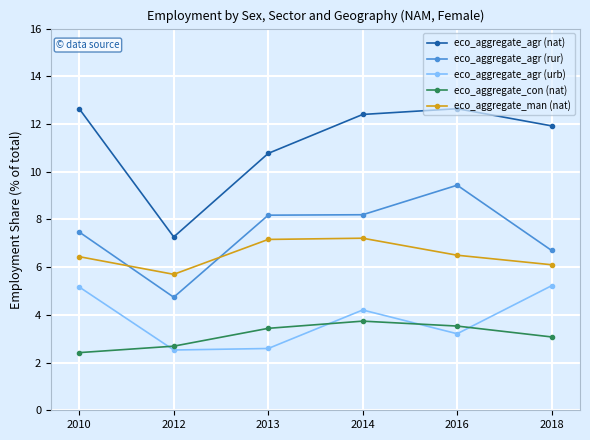

At how many categories does at least one series exceed 7?

6